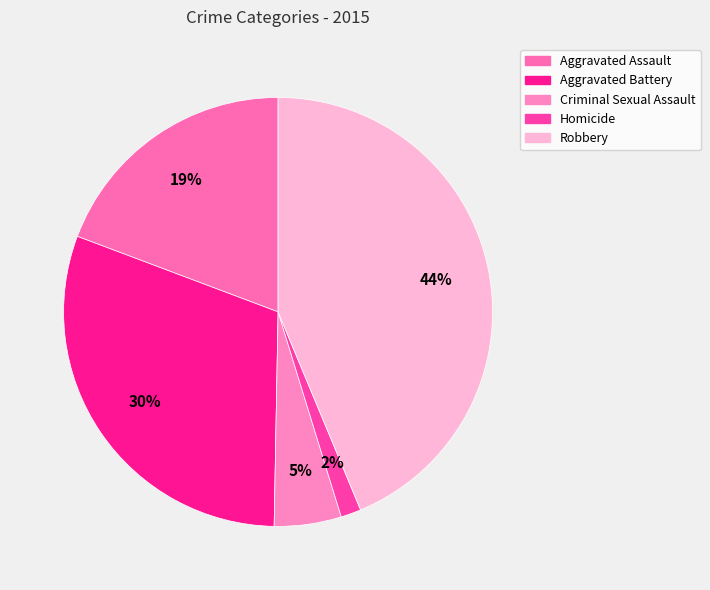

Does Robbery account for over 50% of the chart?

No